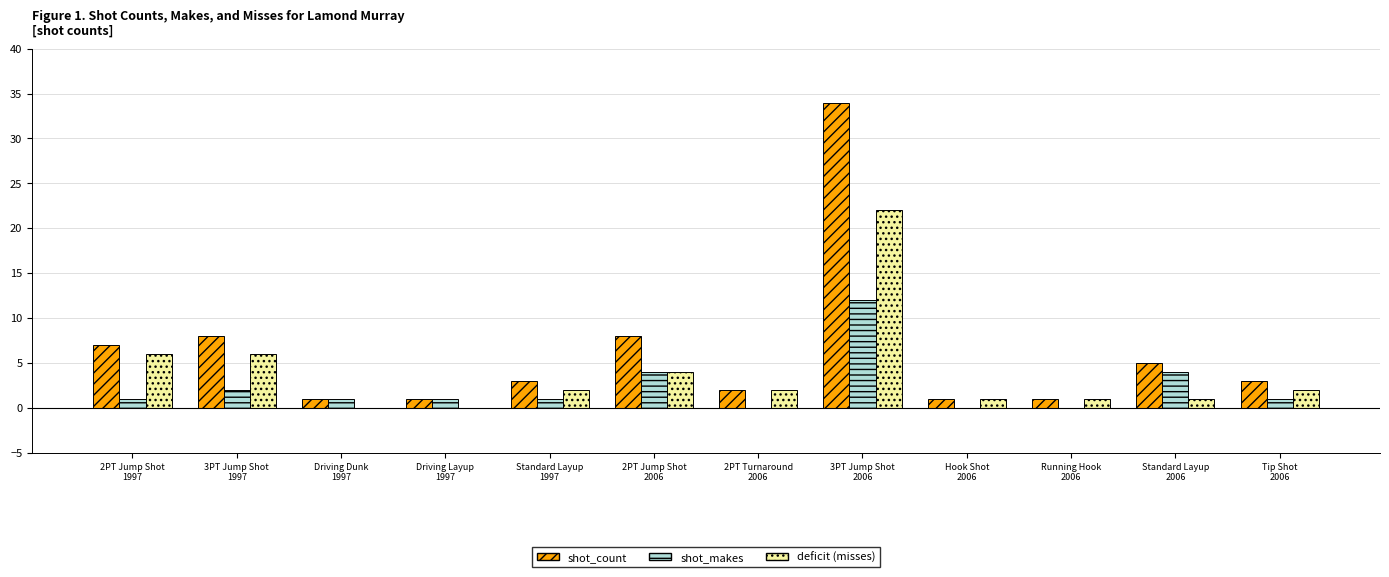

What is the maximum value shown in the chart?

34